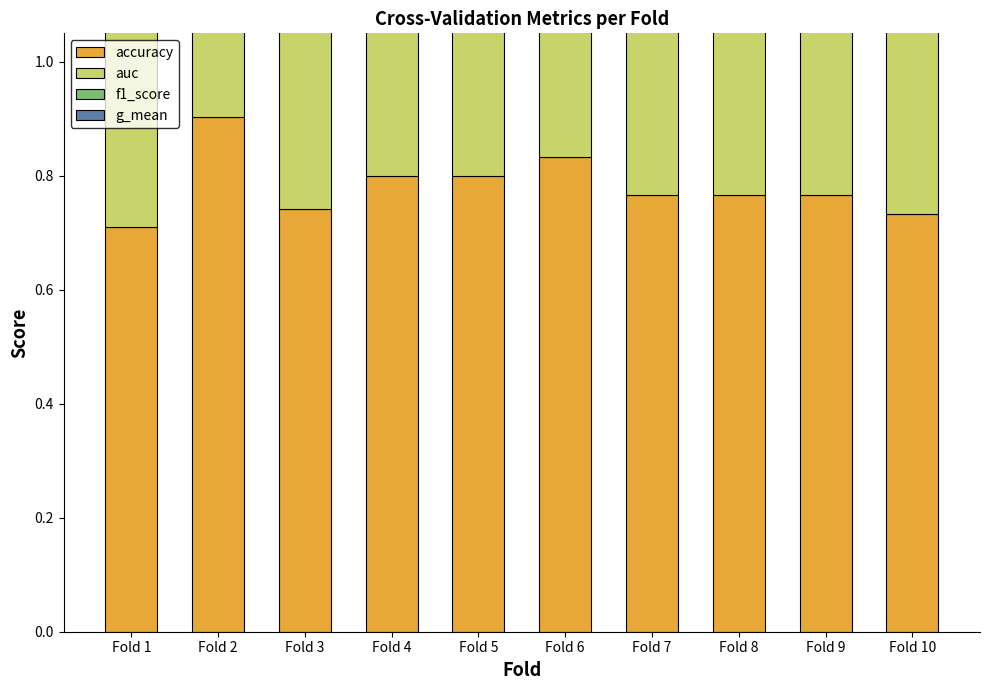

What is the minimum value for accuracy?

0.7